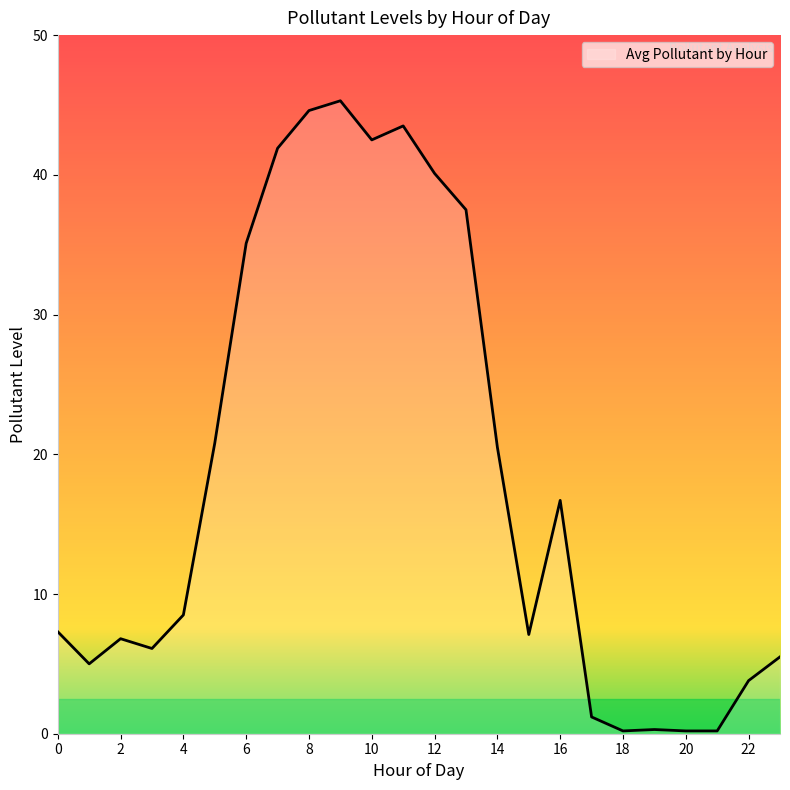

What is the difference between the maximum and minimum values?

45.1